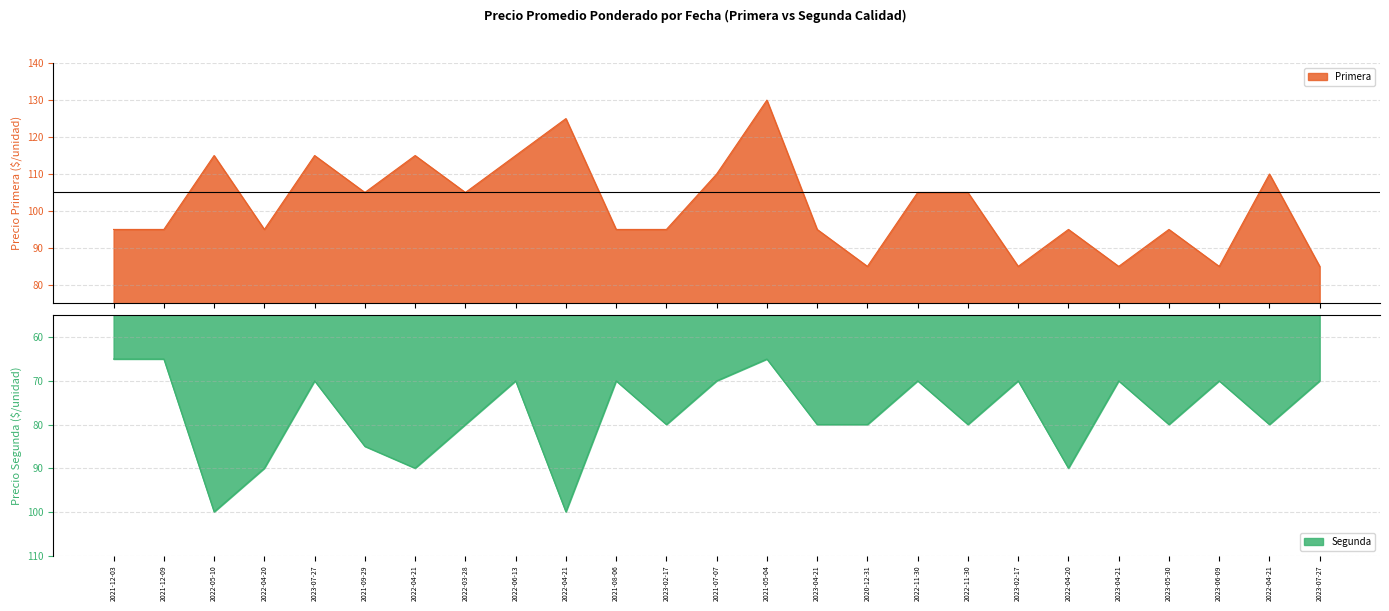

Which category has the highest value in the Segunda series?

2022-05-10